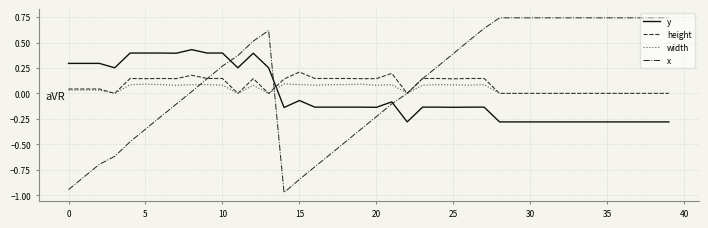

Rank the series by their maximum value, from highest to lowest.

x, y, height, width